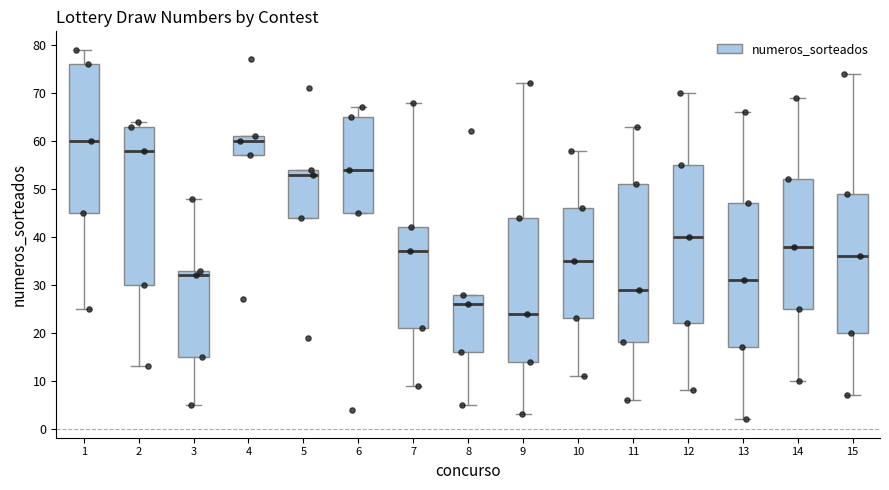

Which box has the lowest median line?

9